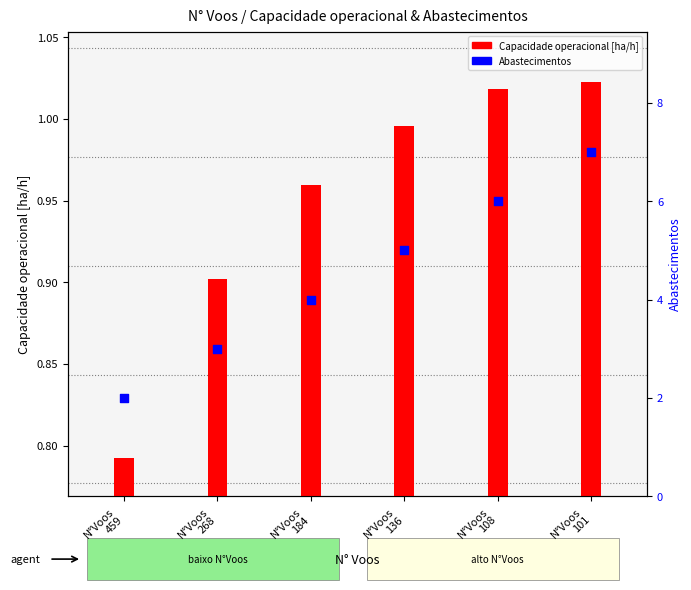

At which category is the sum across all series the highest?

N°Voos
101